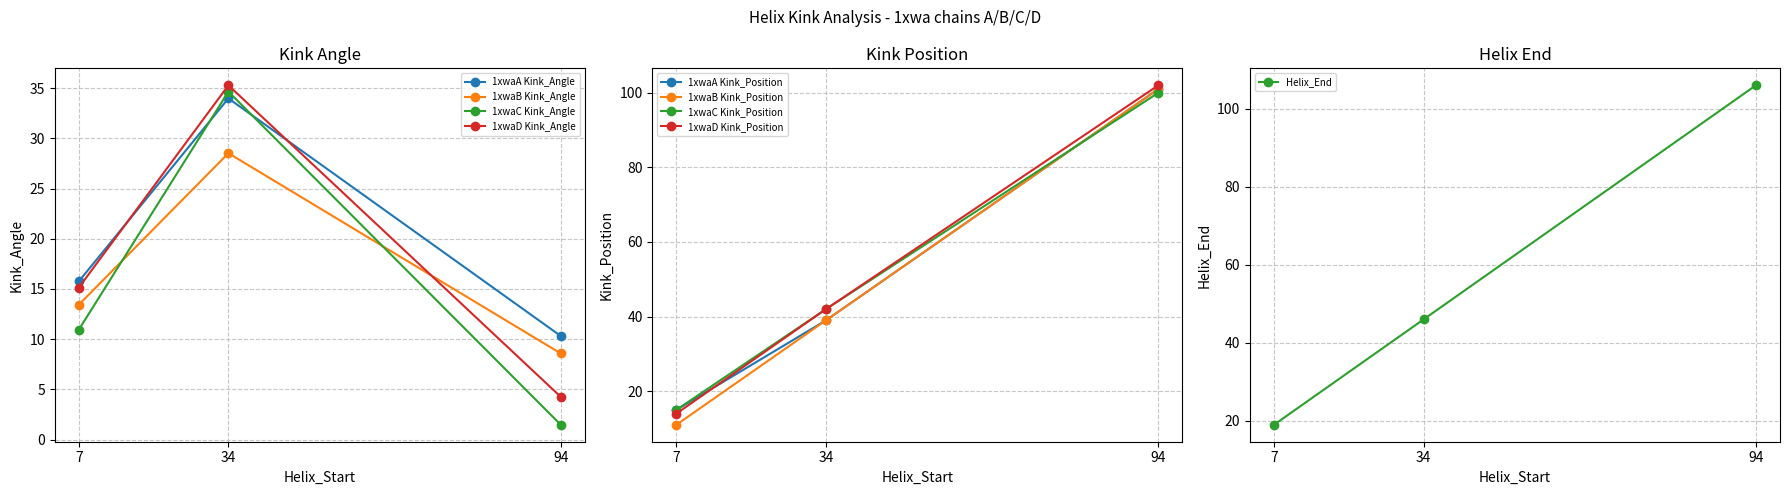

Is it true that Kink_Position equals 14.0 at 7?

True